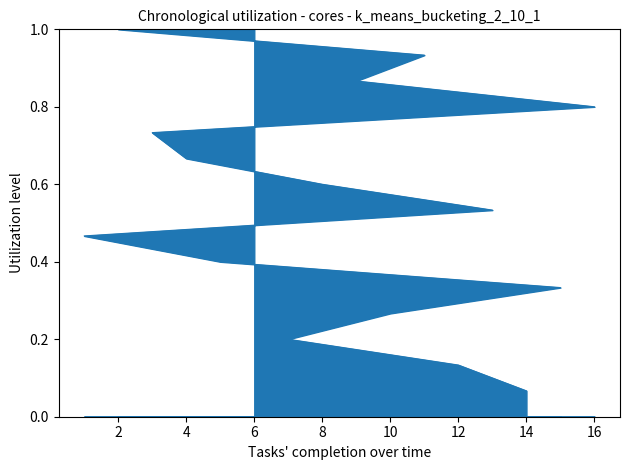

True or false: the data shows 0.1 at 14.

True